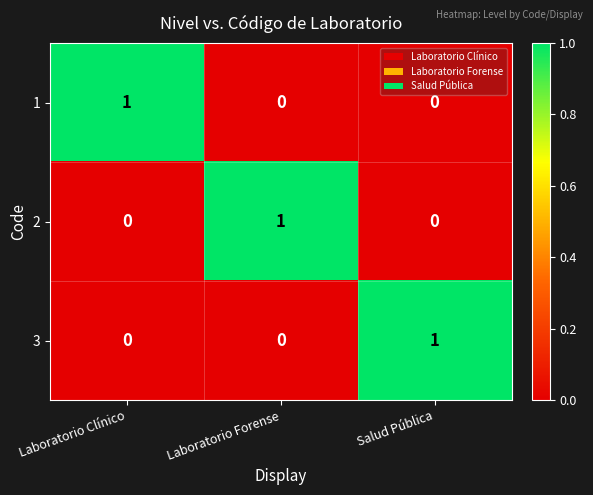

How many distinct data groups are displayed?

3